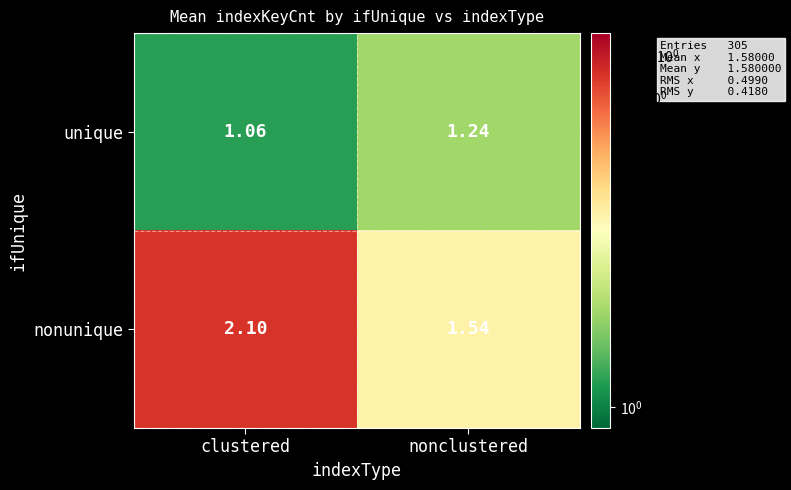

Which category has the highest value in the unique series?

nonclustered